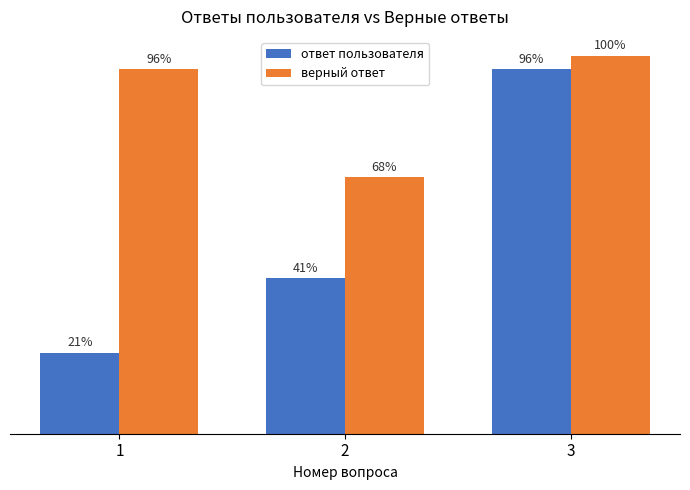

Does the chart contain any negative values?

No